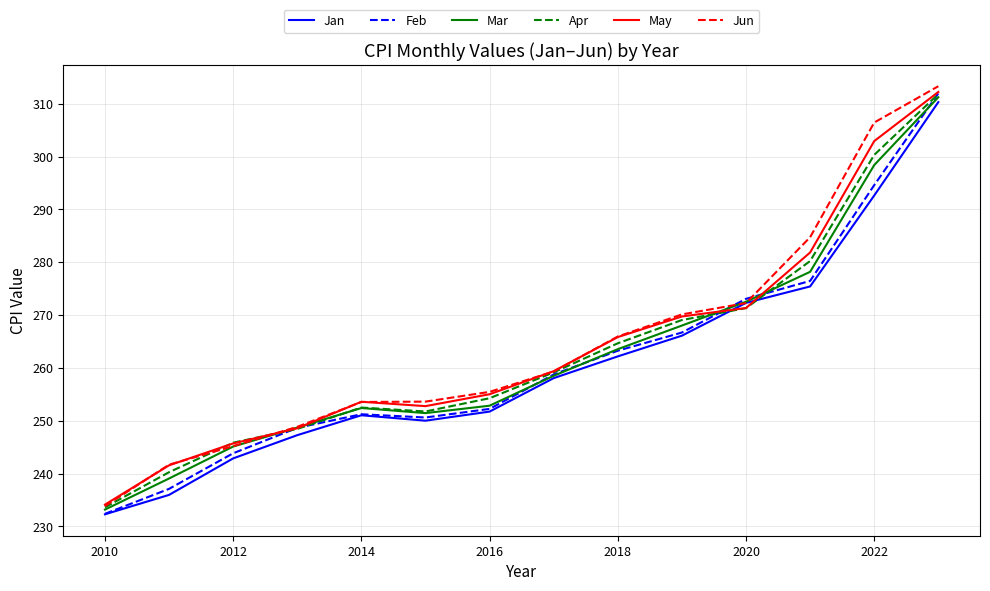

What is the highest value of the May series?

312.2